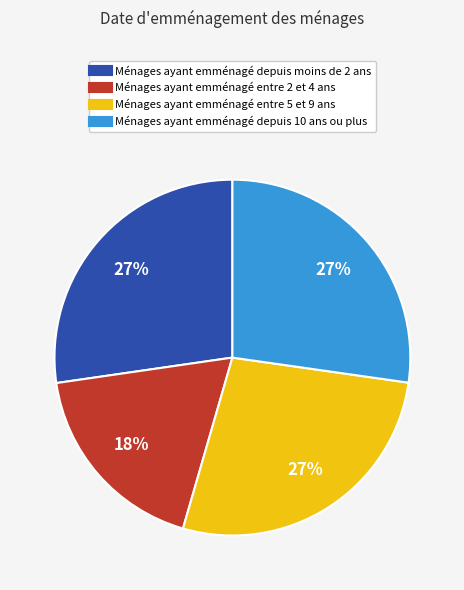

To the nearest percent, what is the difference between the largest and smallest slice percentages?

9%